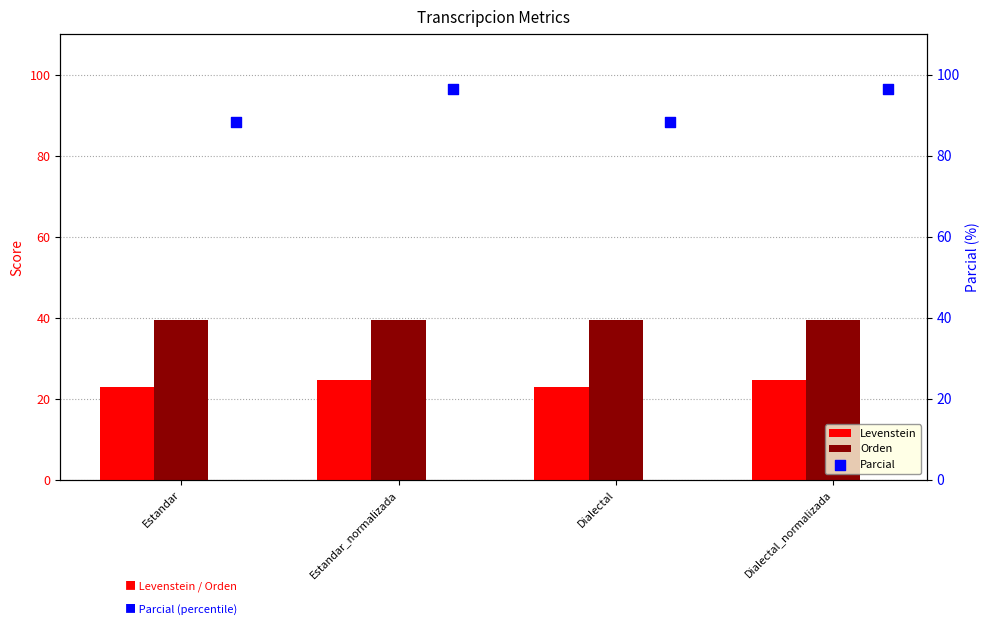

What is the minimum value for Orden?

39.4